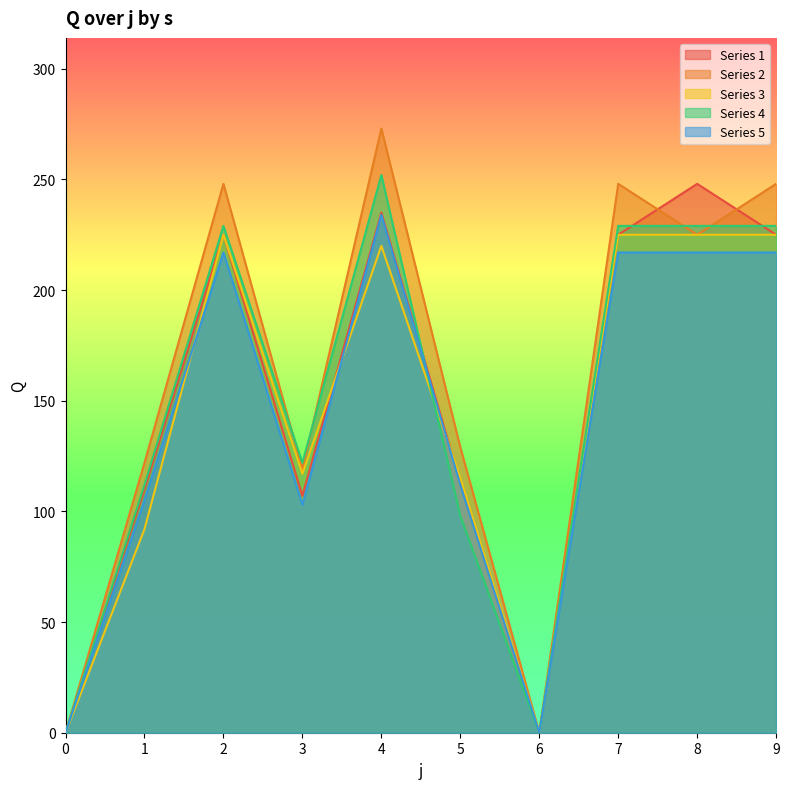

True or false: Series 3 has a value of 117 at 3.

True